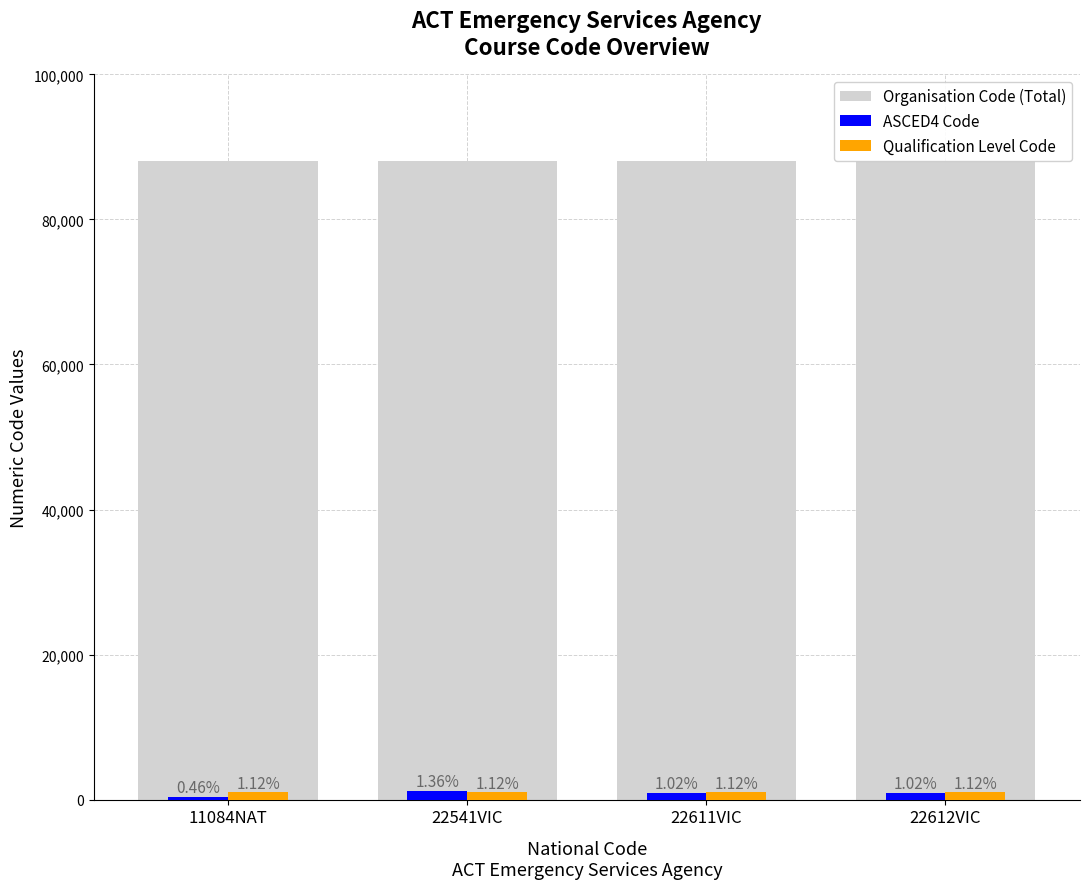

How many bars are there in each group?

3